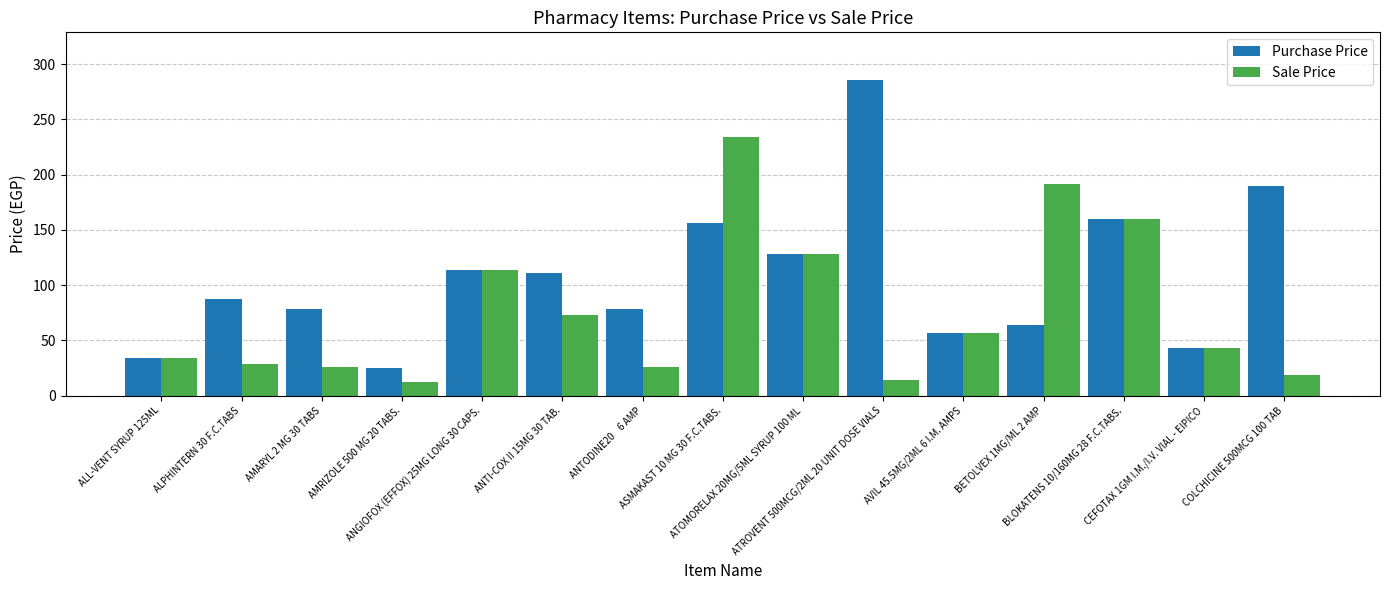

What is the total value across all series at ALL-VENT SYRUP 125ML?

68.0